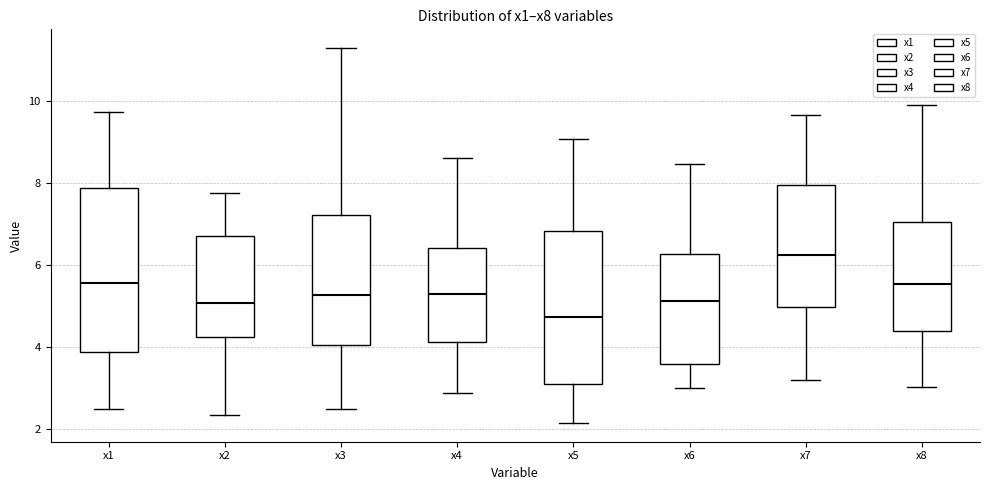

Where is the upper edge of the box for x2 on the y-axis? The values are not printed on the chart, so give them approximately, as read against the axis.

6.8